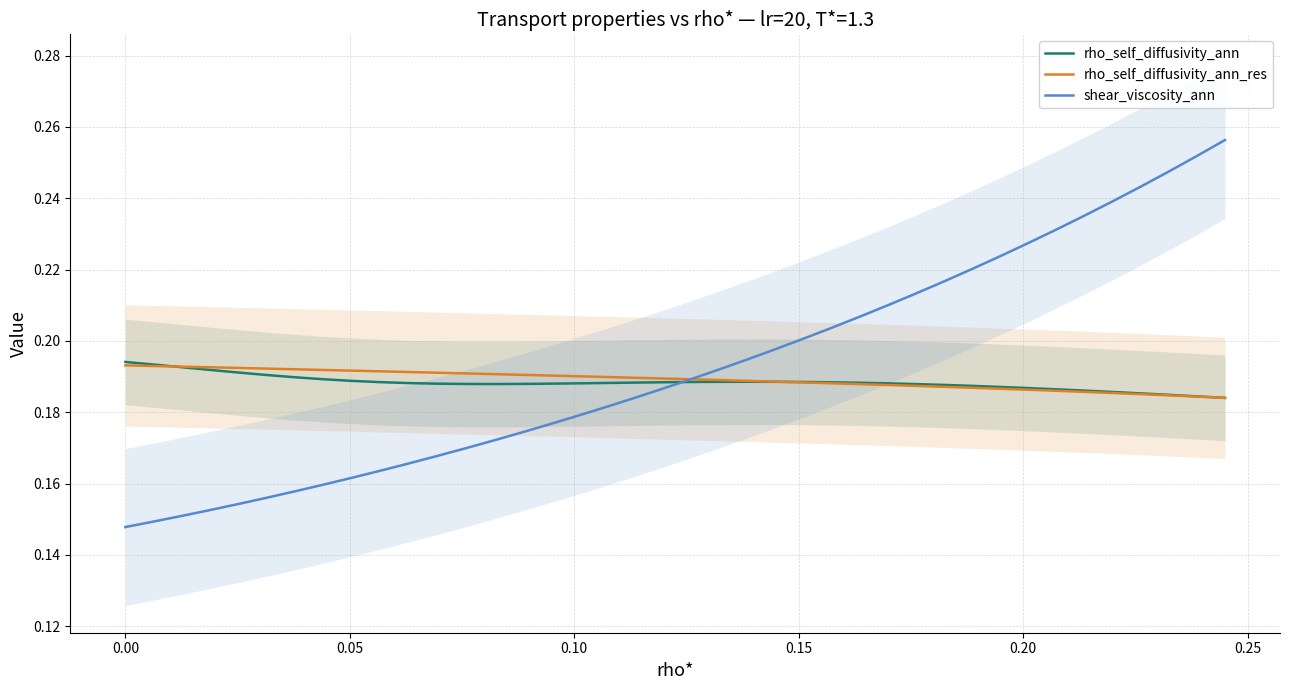

How many rho_self_diffusivity_ann_res values are between 0 and 1?

40